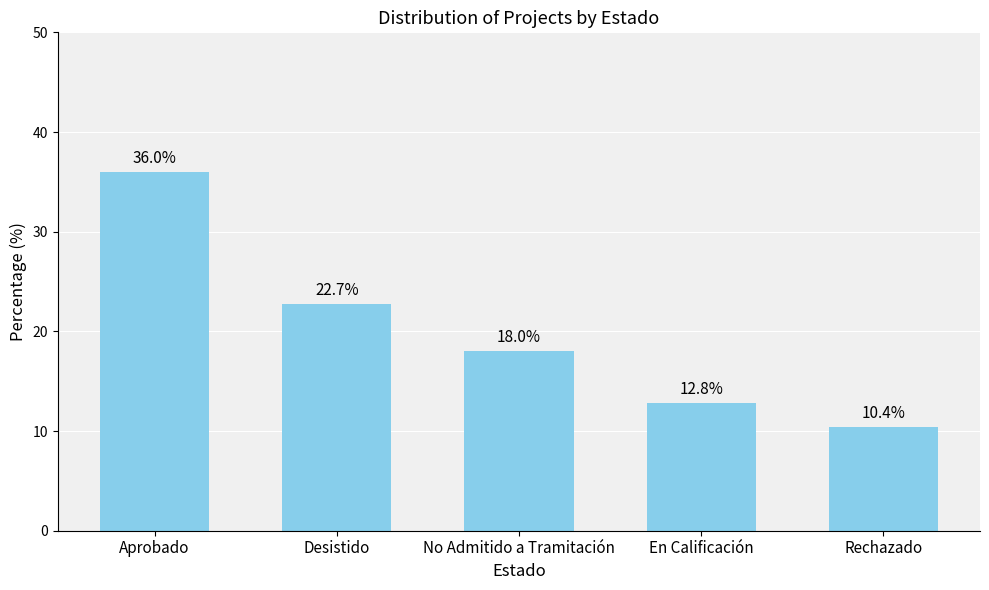

What value does the data have at Rechazado?

10.4